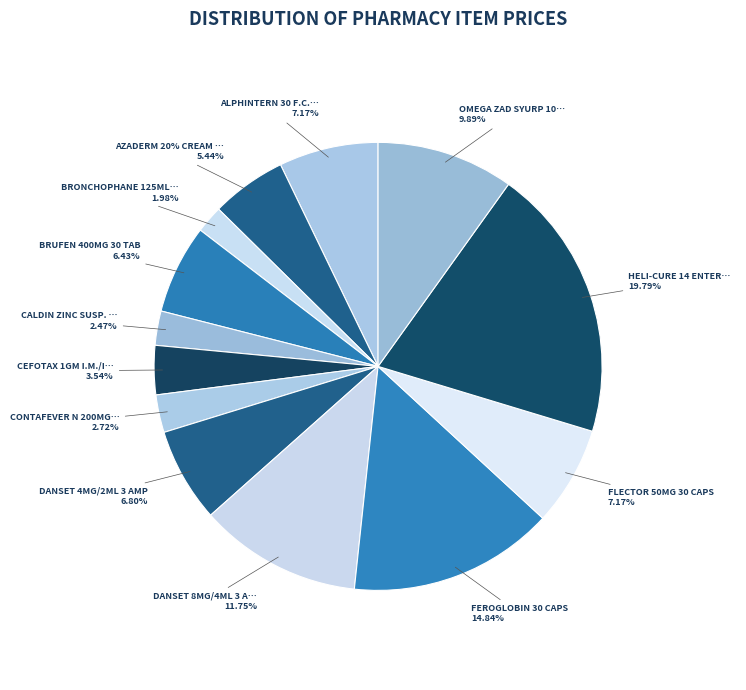

What percentage is NOT represented by BRONCHOPHANE 125ML SYRUP.?

98.0%